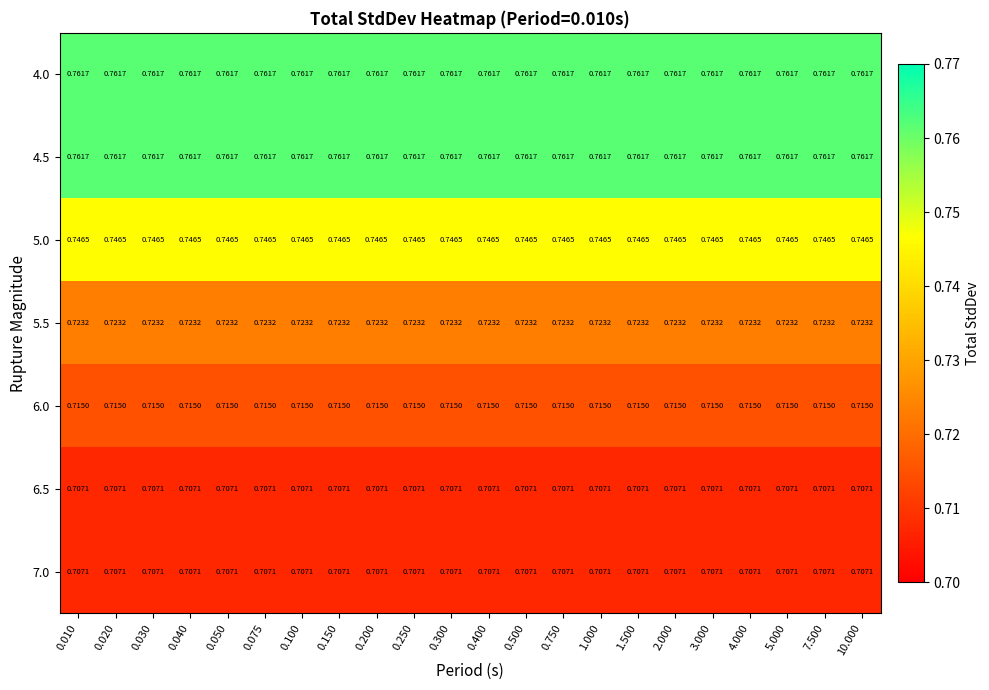

Is the value of 4.5 at 2.000 greater than the value of 6.0 at 0.250?

Yes